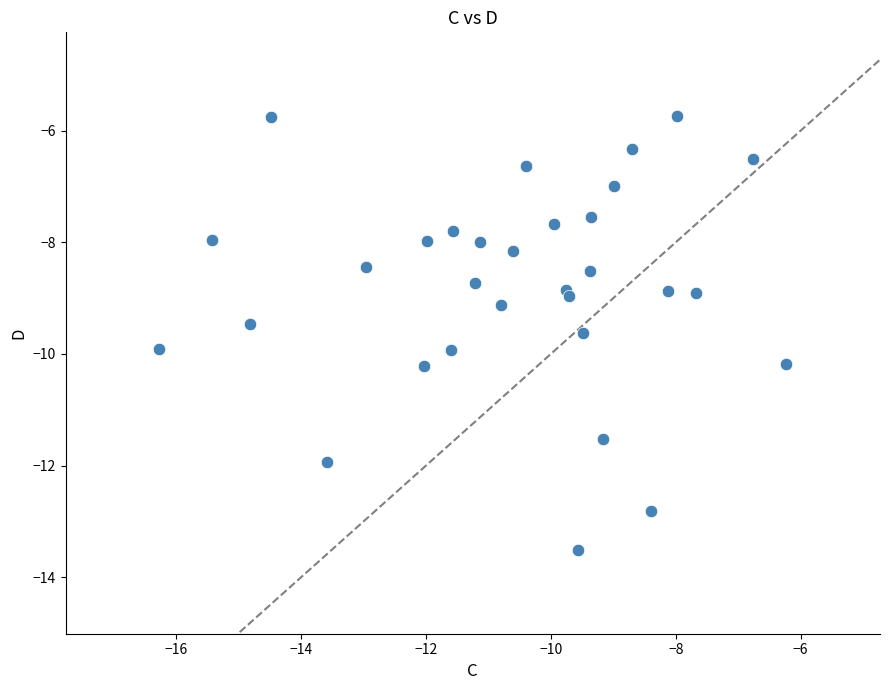

What is the range of X values (max minus min)?

10.0